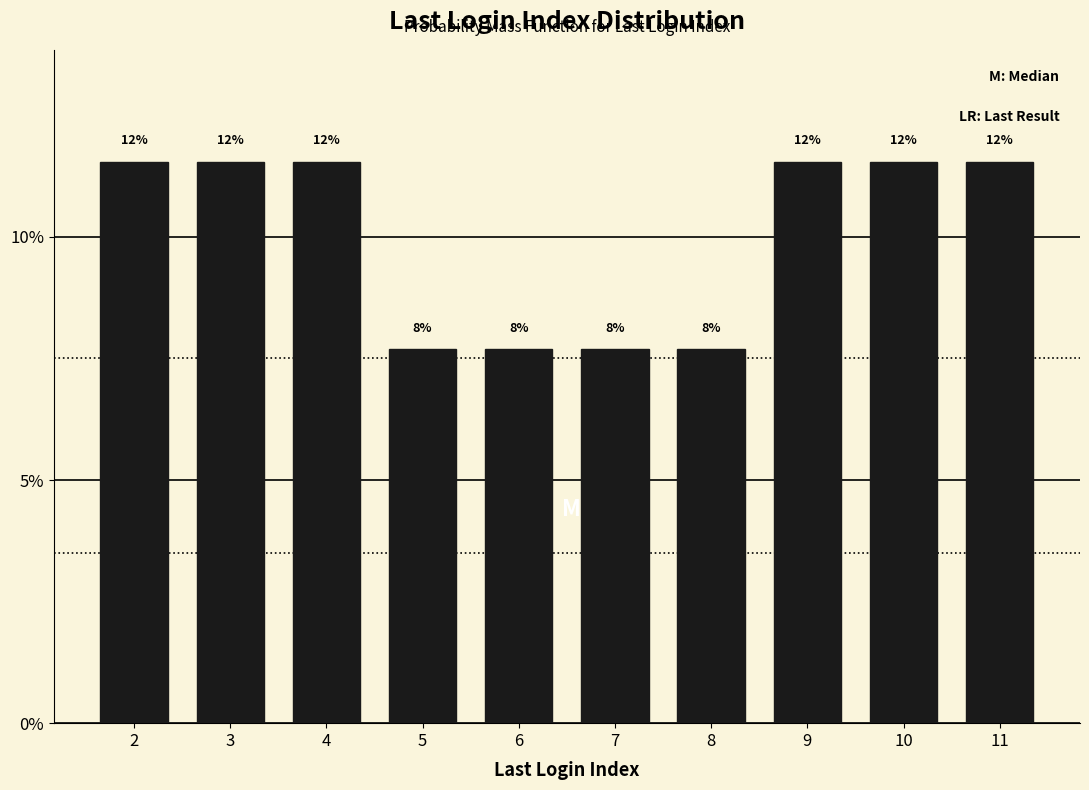

How many bars are there in total?

10